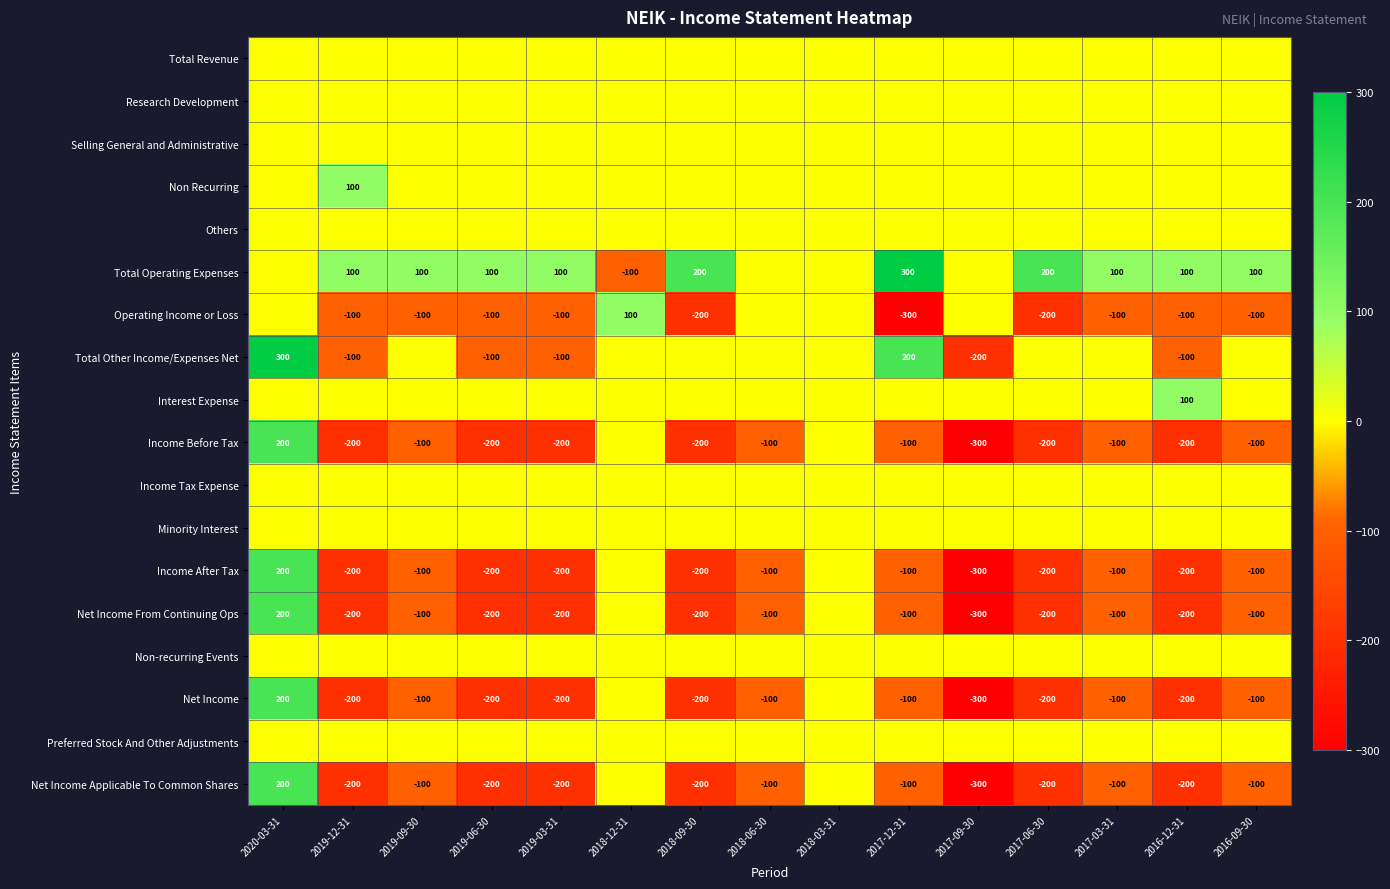

True or false: Net Income Applicable To Common Shares has a value of -79 at 2017-06-30.

False